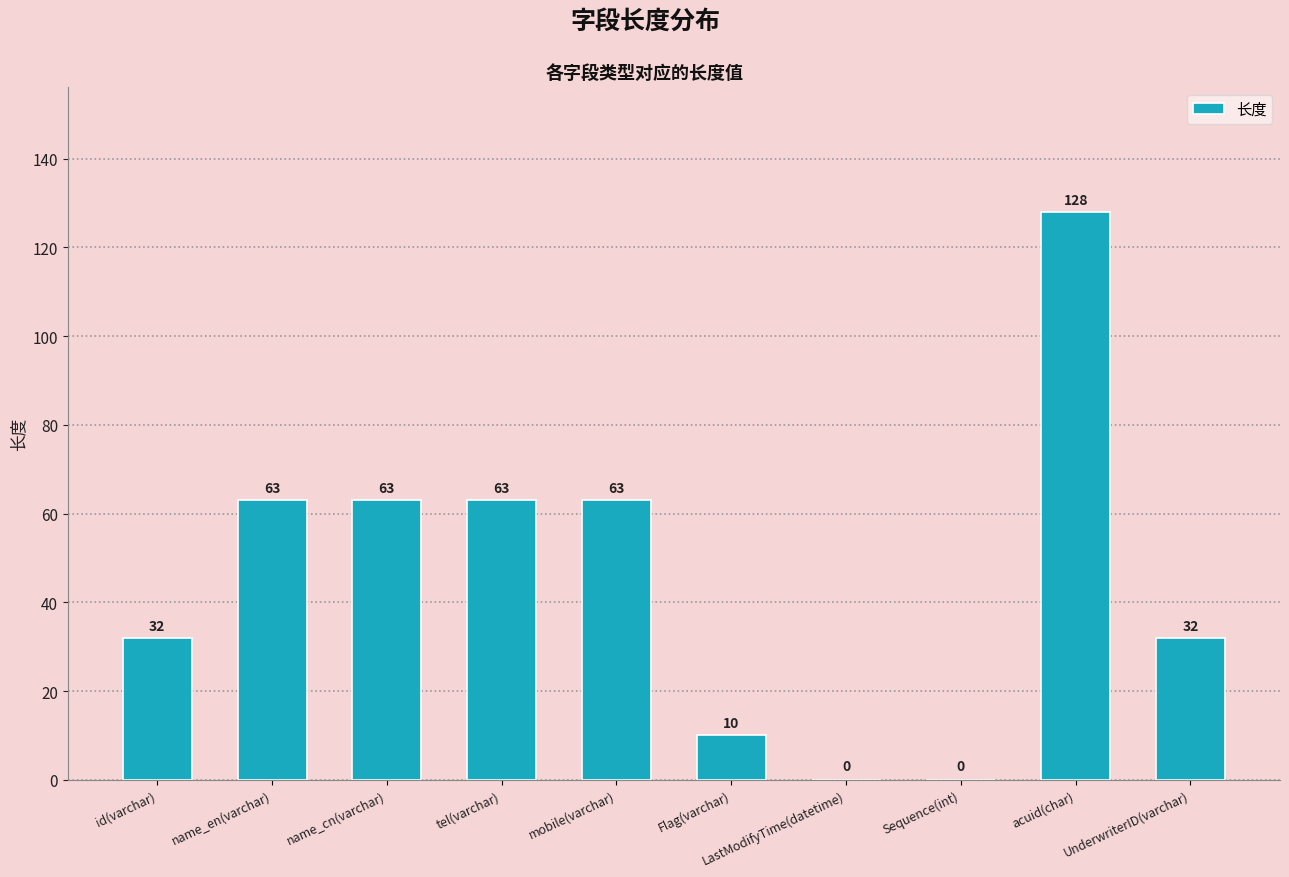

What is the average value?

45